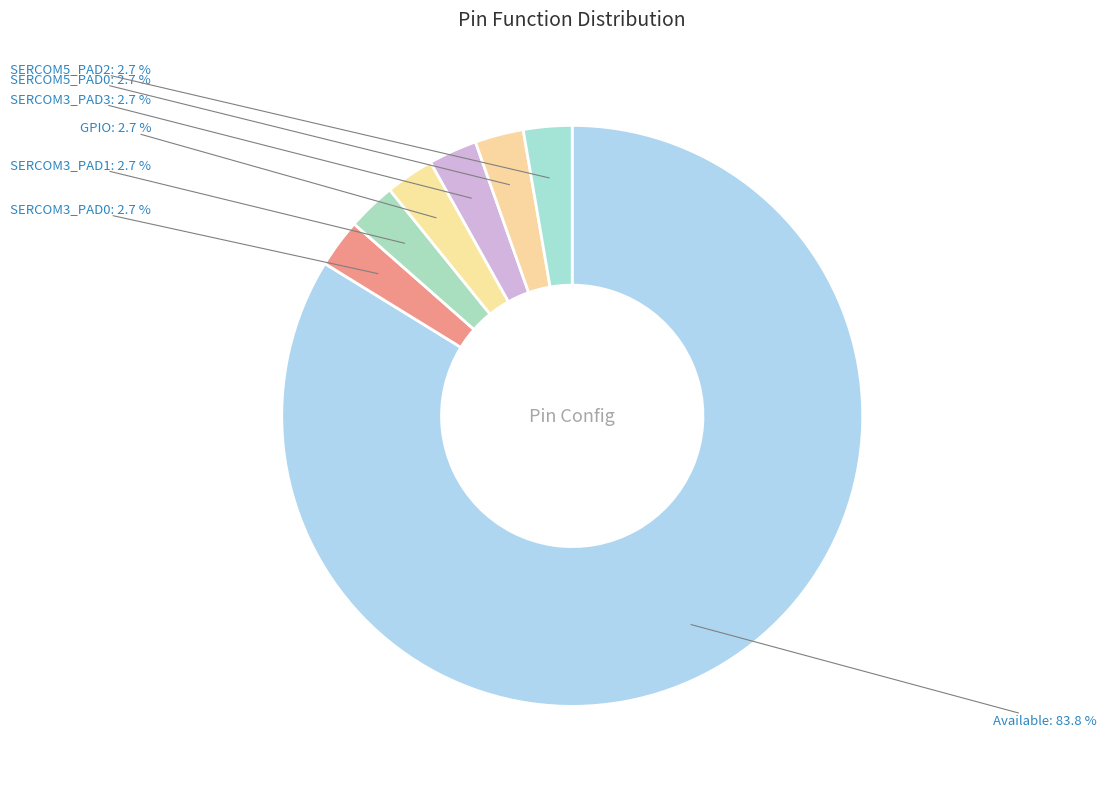

Does any single category account for the majority?

Yes